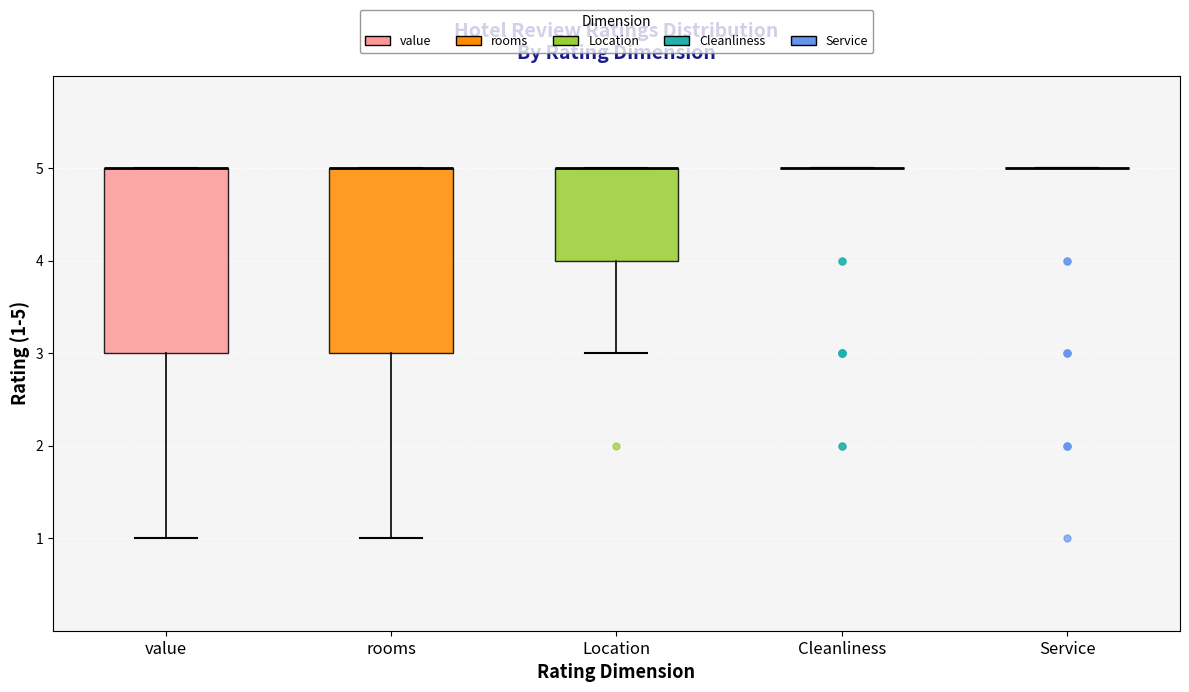

Reading left to right, transcribe this box plot: for each box, give where its median line is, the range the box spans, and where its two whiskers end, as read against the y-axis. The values are not printed on the chart, so give them approximately, as read against the axis.

value: median 5 (drawn on the box's upper edge), box 3 to 5, whiskers 1 to 5
rooms: median 5 (drawn on the box's upper edge), box 3 to 5, whiskers 1 to 5
Location: median 5 (drawn on the box's upper edge), box 4 to 5, whiskers 3 to 5
Cleanliness: box collapsed to a line at 5, whiskers 5 to 5
Service: box collapsed to a line at 5, whiskers 5 to 5